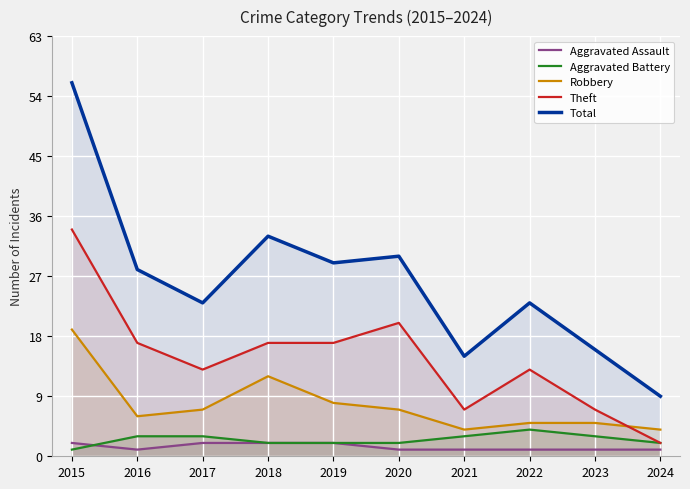

How many lines are shown in the chart?

5